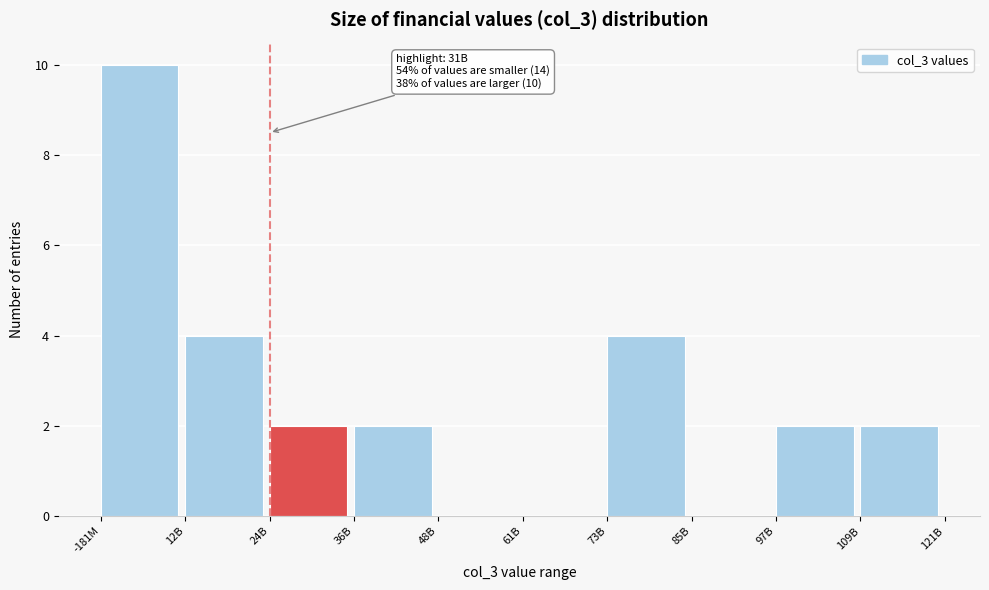

Reading left to right, list all the values displayed in this chart.

-181M=10	12B=4	24B=2	36B=2	48B=0	61B=0	73B=4	85B=0	97B=2	109B=2